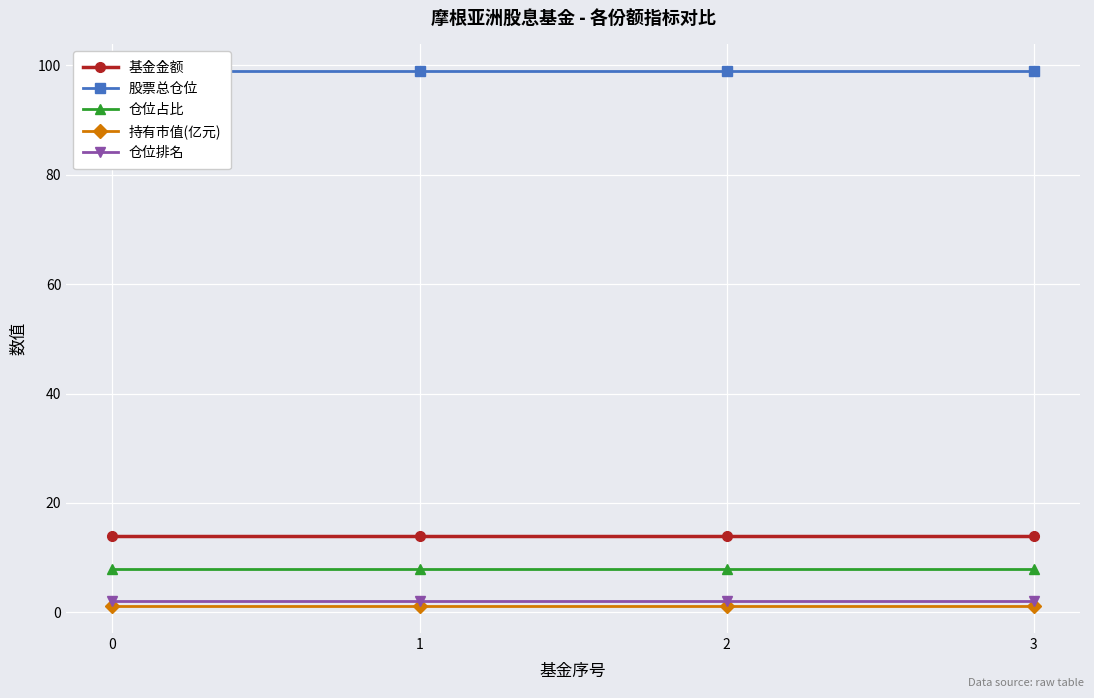

Between 1 and 3, which series saw the biggest shift?

基金金额